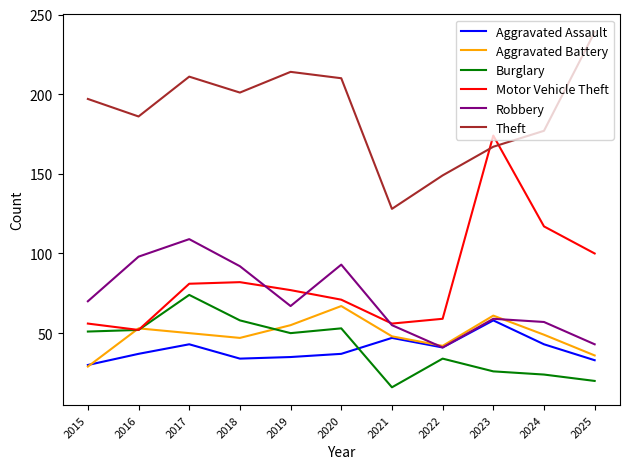

What is the sum of the Theft values at 2018 and 2020?

411